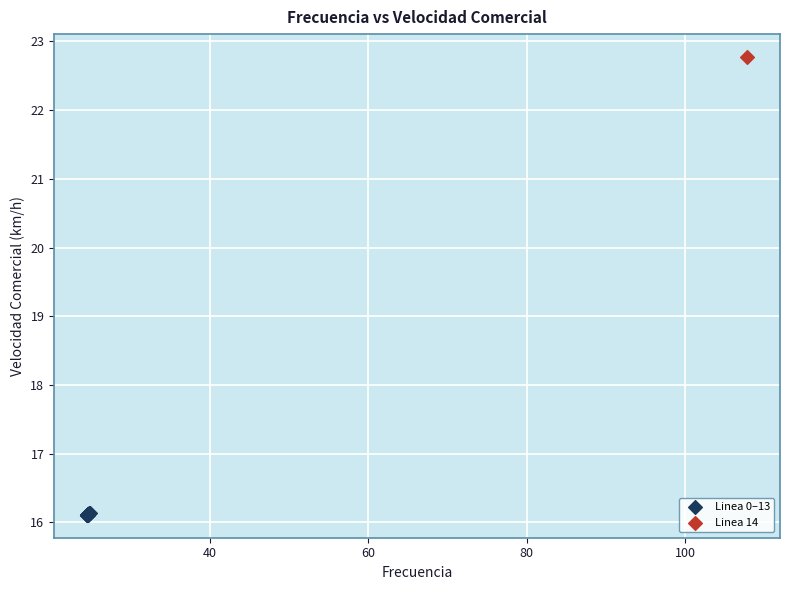

What are all the series names shown in the legend?

Linea 0–13, Linea 14